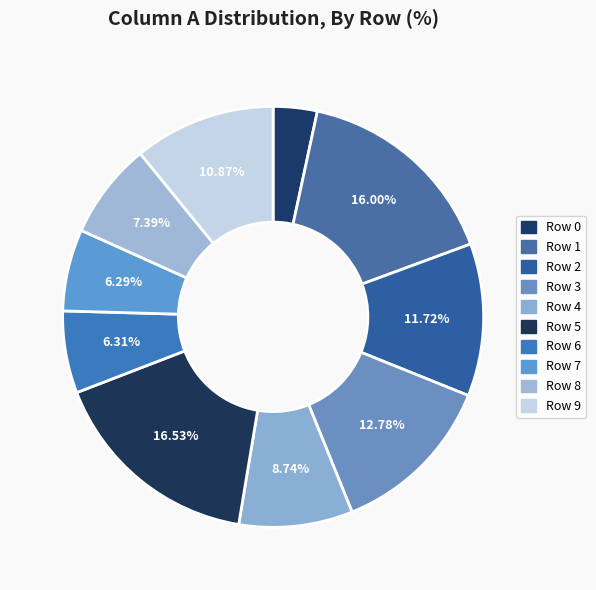

Is it true that Row 2 is 3% of the pie?

False